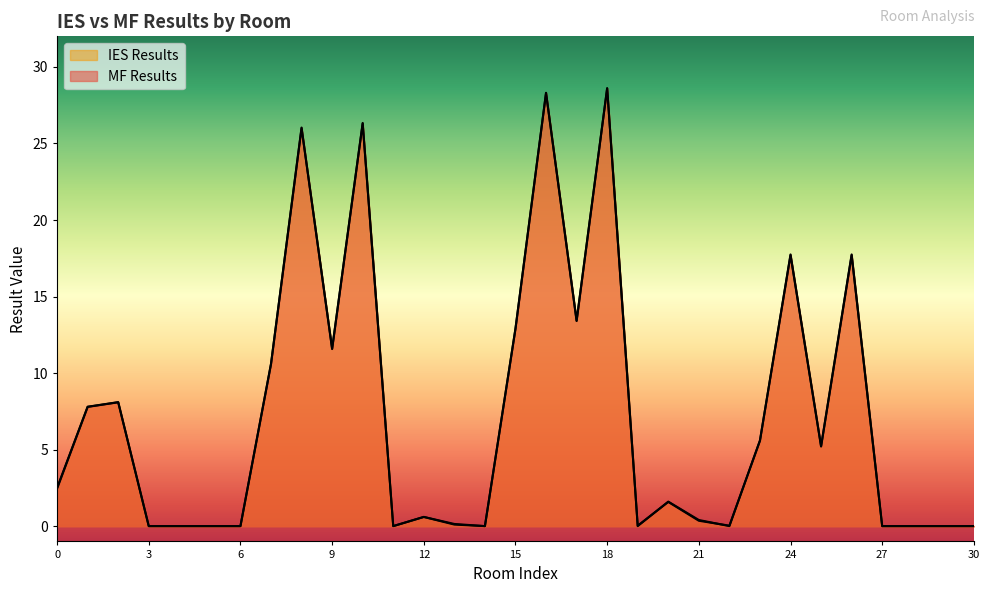

Where do IES Results and MF Results first cross each other?

7 and 8